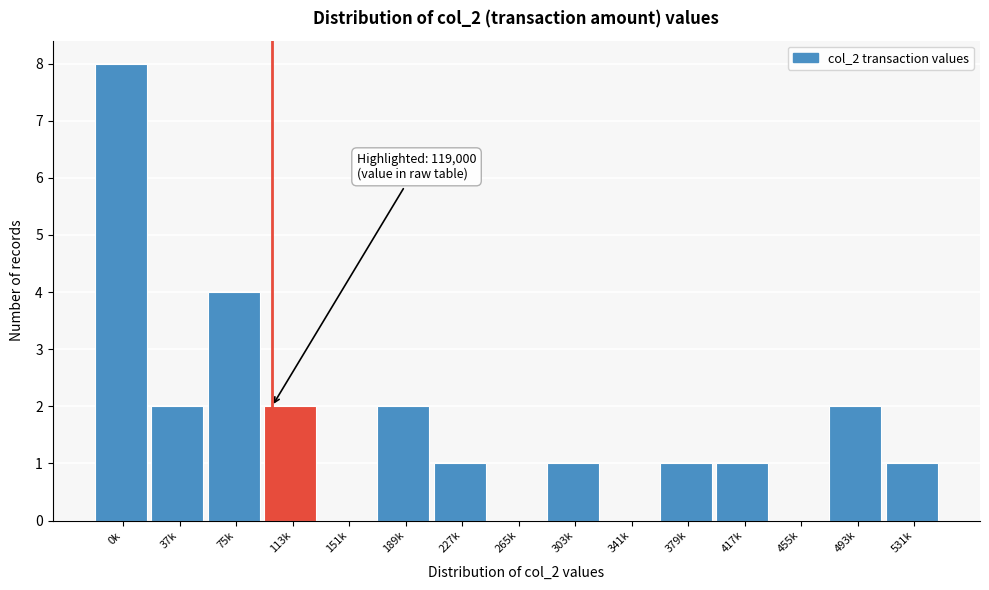

Reading left to right, transcribe all the data shown in this chart.

0k=8	37k=2	75k=4	113k=2	151k=0	189k=2	227k=1	265k=0	303k=1	341k=0	379k=1	417k=1	455k=0	493k=2	531k=1